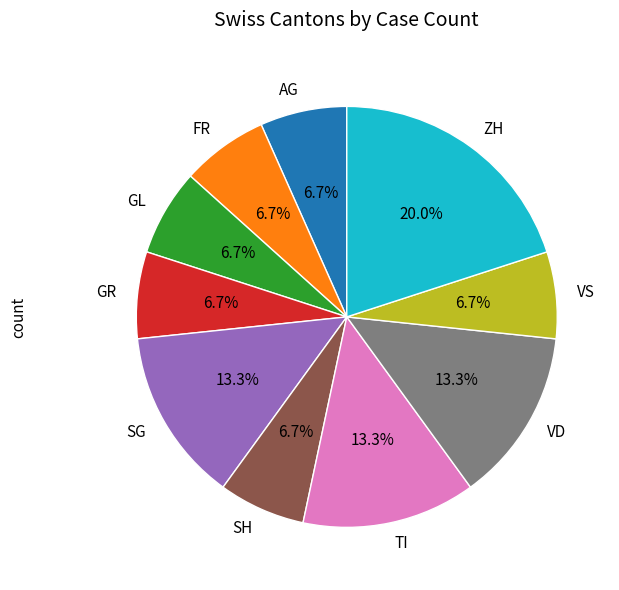

Does any single category account for the majority?

No